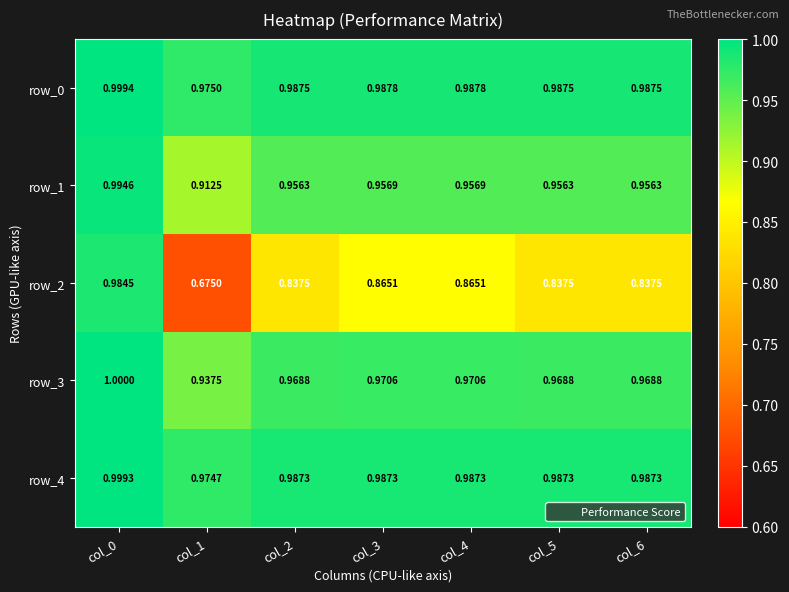

The value of row_3 at col_6 is 0.5. True or false?

False